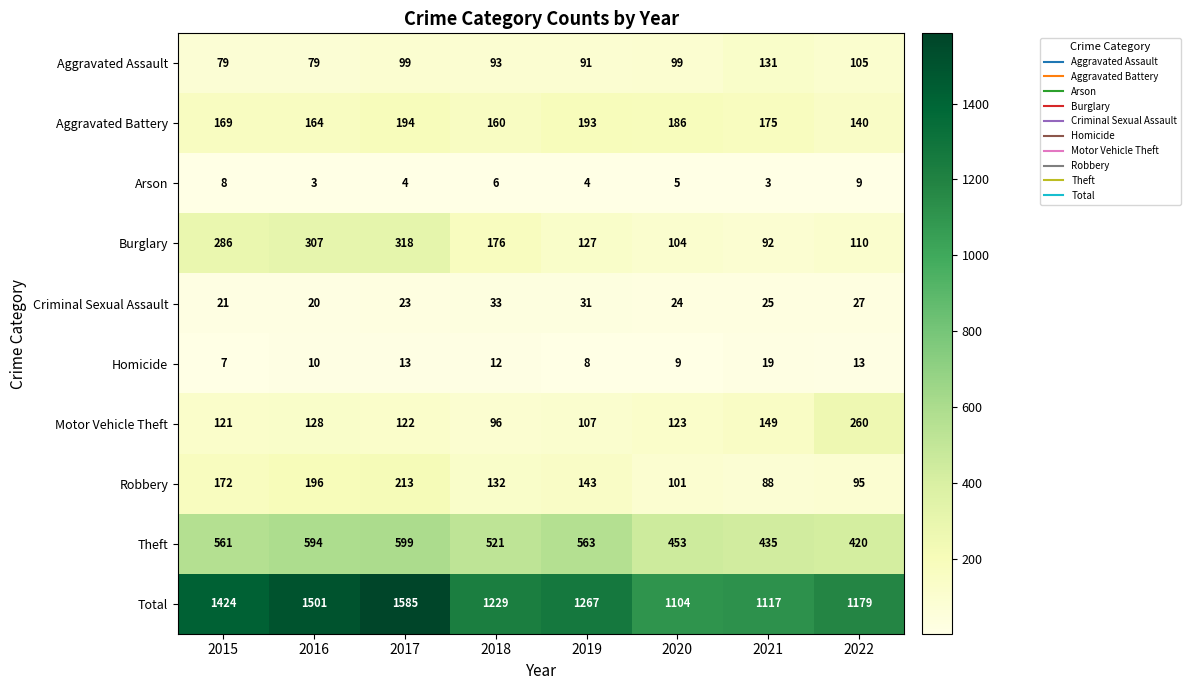

Which series has the widest spread of values?

Total